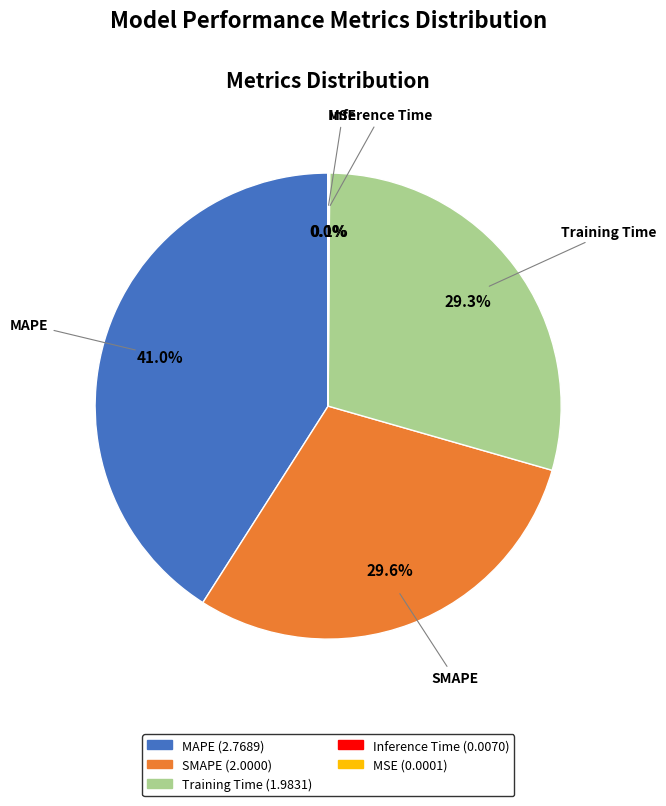

What is the total percentage of SMAPE and Training Time?

58.9%